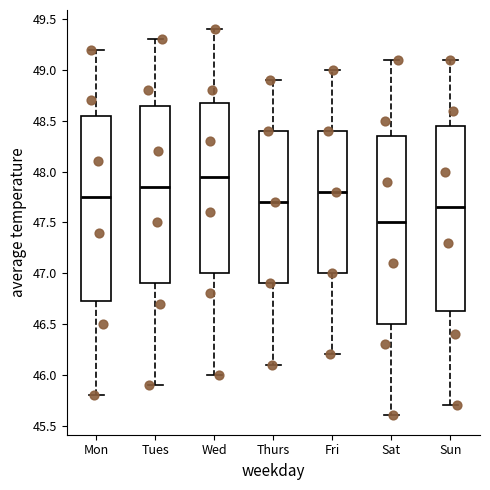

Reading left to right, transcribe this box plot: for each box, give where its median line is, the range the box spans, and where its two whiskers end, as read against the y-axis. The values are not printed on the chart, so give them approximately, as read against the axis.

Mon: median 47.75, box 46.75 to 48.55, whiskers 45.80 to 49.20
Tues: median 47.85, box 46.90 to 48.65, whiskers 45.90 to 49.30
Wed: median 47.95, box 47.00 to 48.70, whiskers 46.00 to 49.40
Thurs: median 47.70, box 46.90 to 48.40, whiskers 46.10 to 48.90
Fri: median 47.80, box 47.00 to 48.40, whiskers 46.20 to 49.00
Sat: median 47.50, box 46.50 to 48.35, whiskers 45.60 to 49.10
Sun: median 47.65, box 46.65 to 48.45, whiskers 45.70 to 49.10